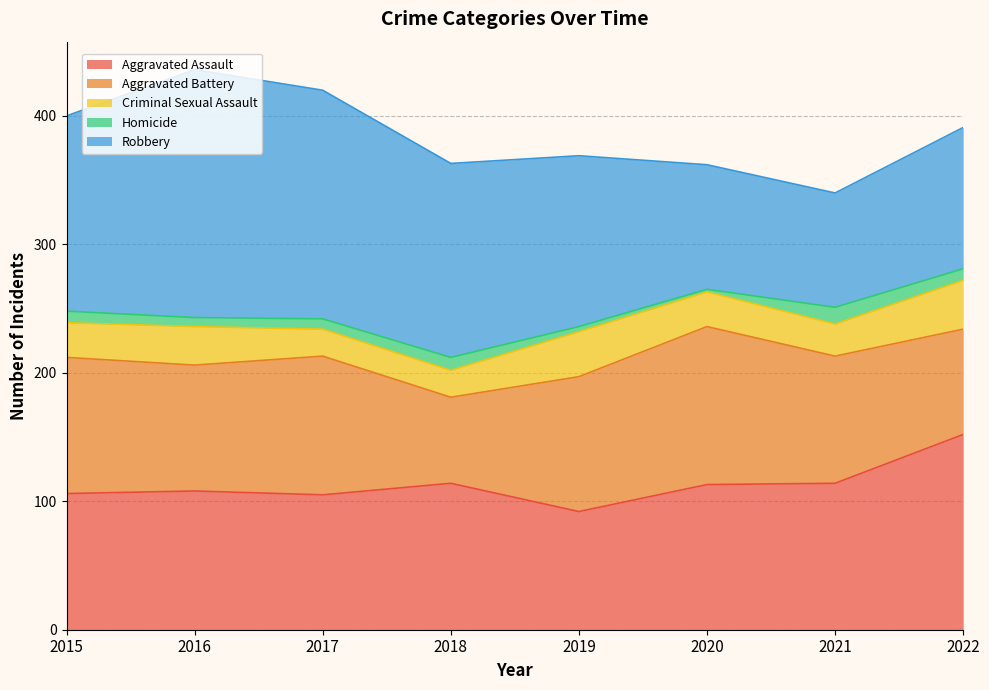

What is the difference between the maximum and second lowest values in the Robbery series?

96